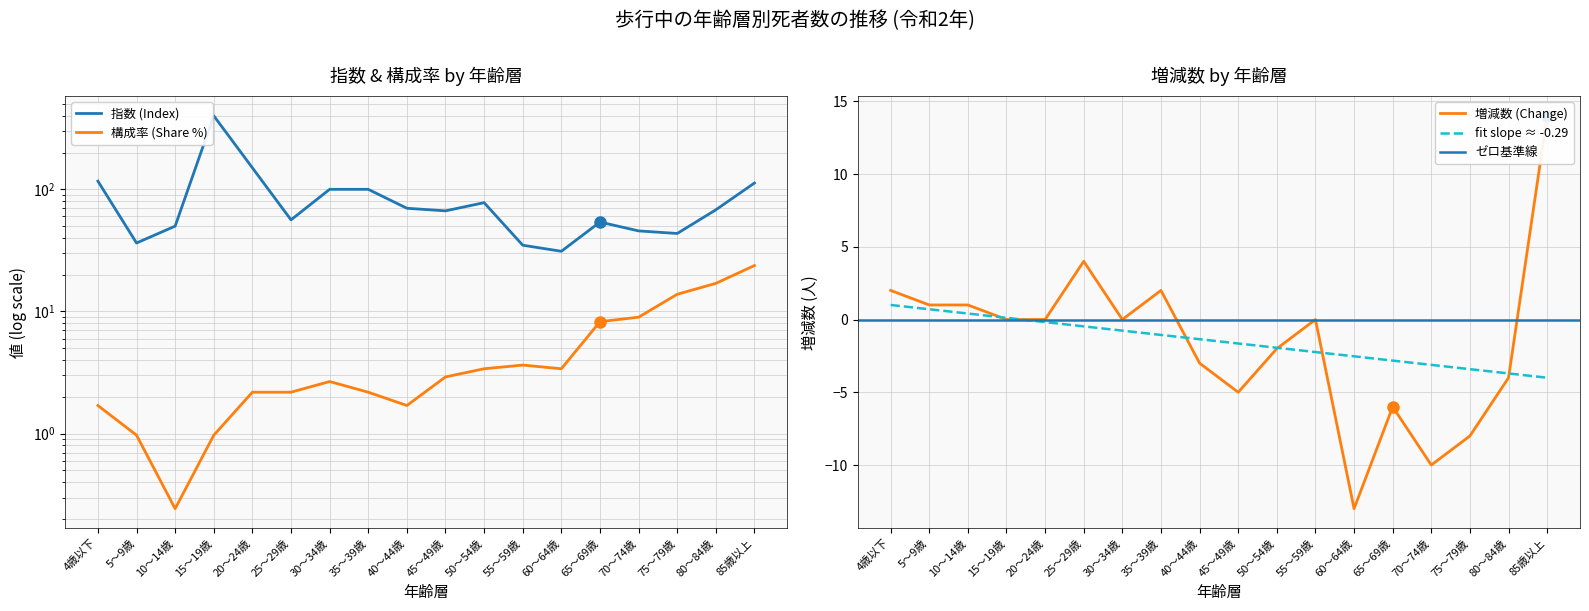

Which category has the highest value across all series?

15～19歳